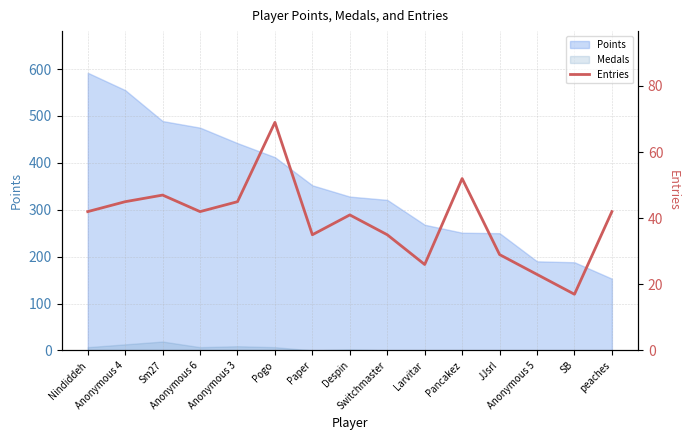

Reading right to left, extract all data points from this chart.

42	17	23	29	52	26	35	41	35	69	45	42	47	45	42